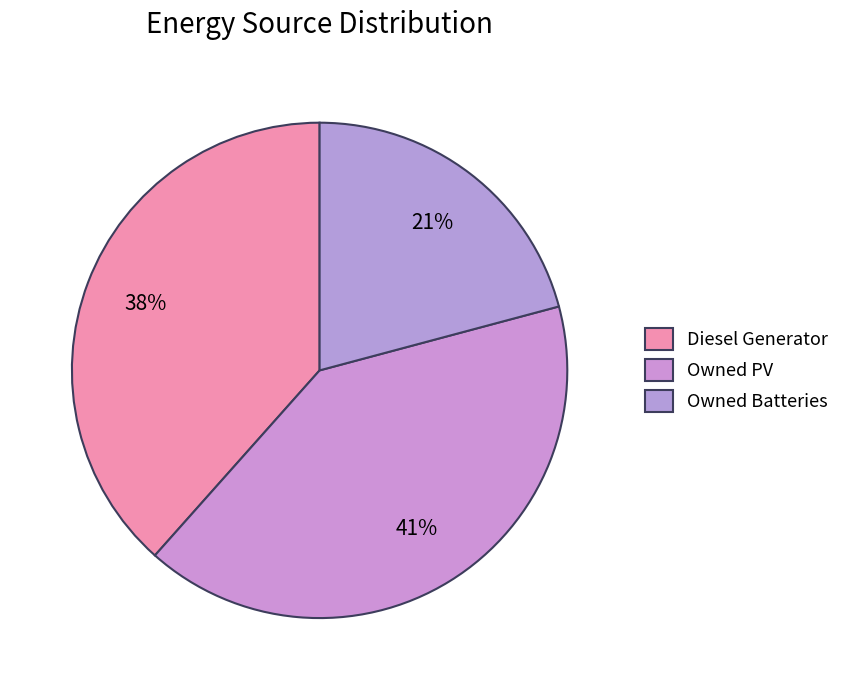

How many slices are in this pie chart?

3